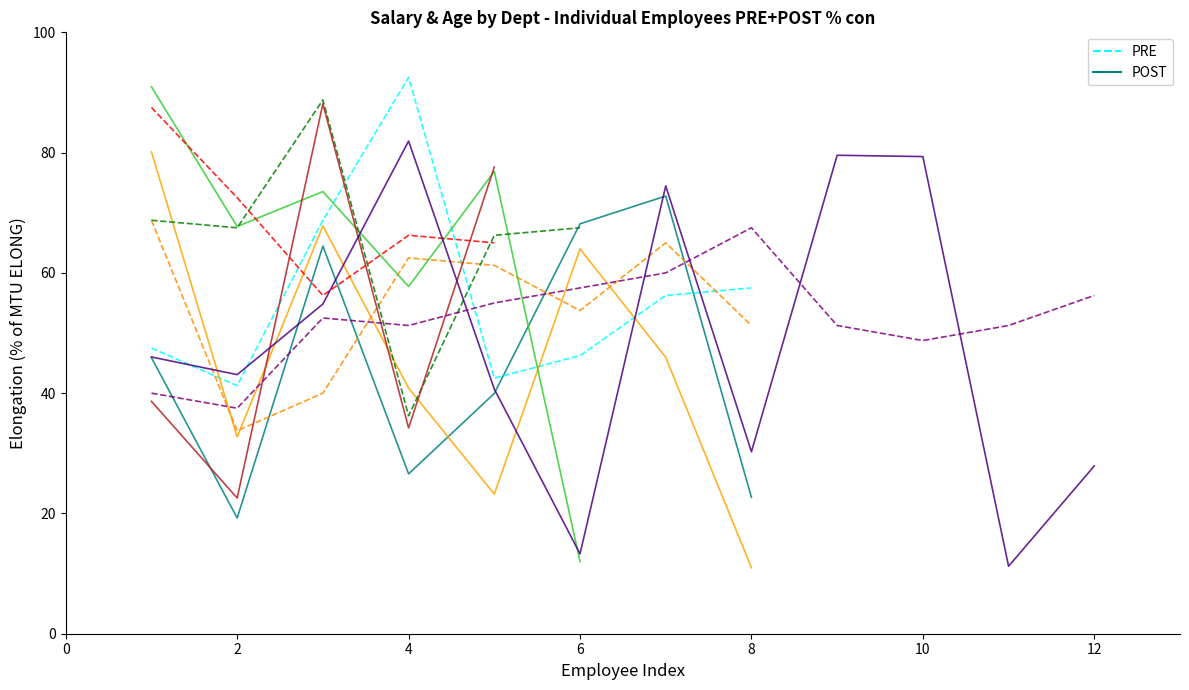

What are all the series names shown in the legend?

POST, PRE